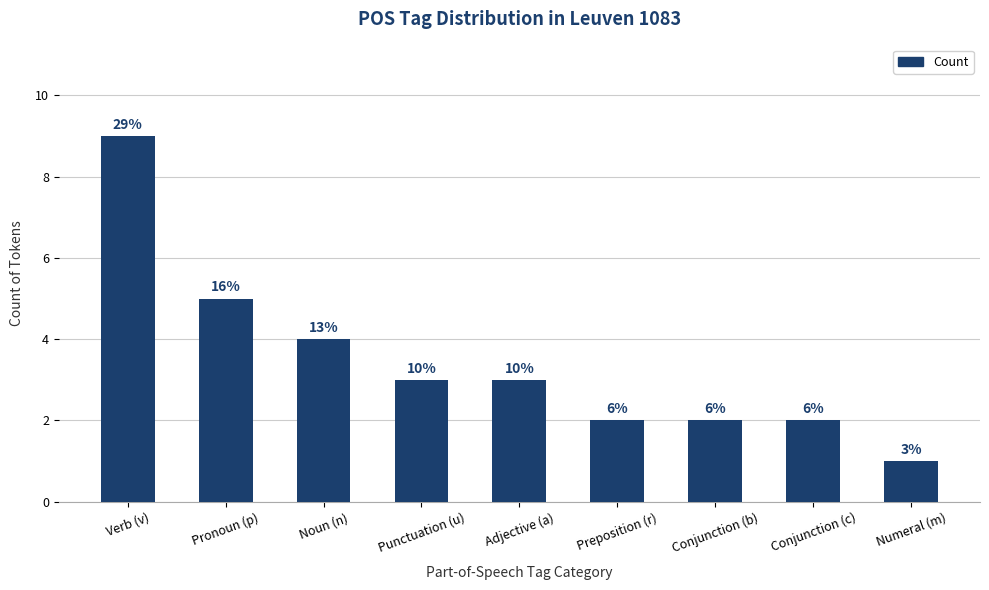

What is the label of the 3rd bar from the right?

Conjunction (b)